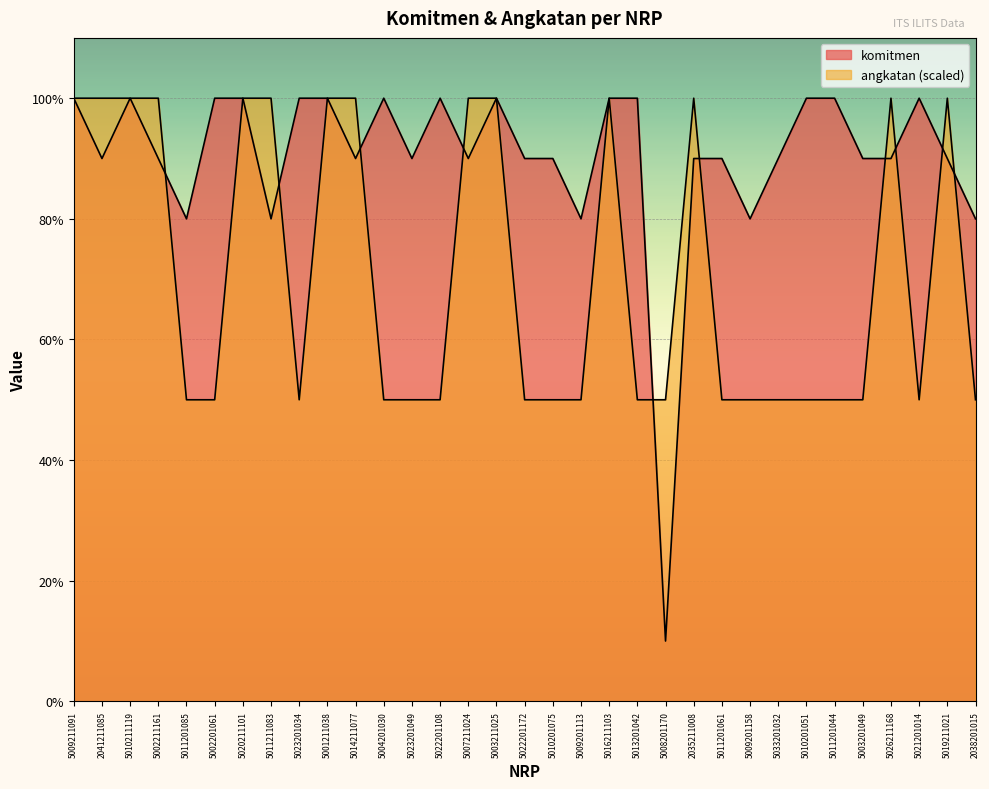

How many interior local peaks does the komitmen series have?

5